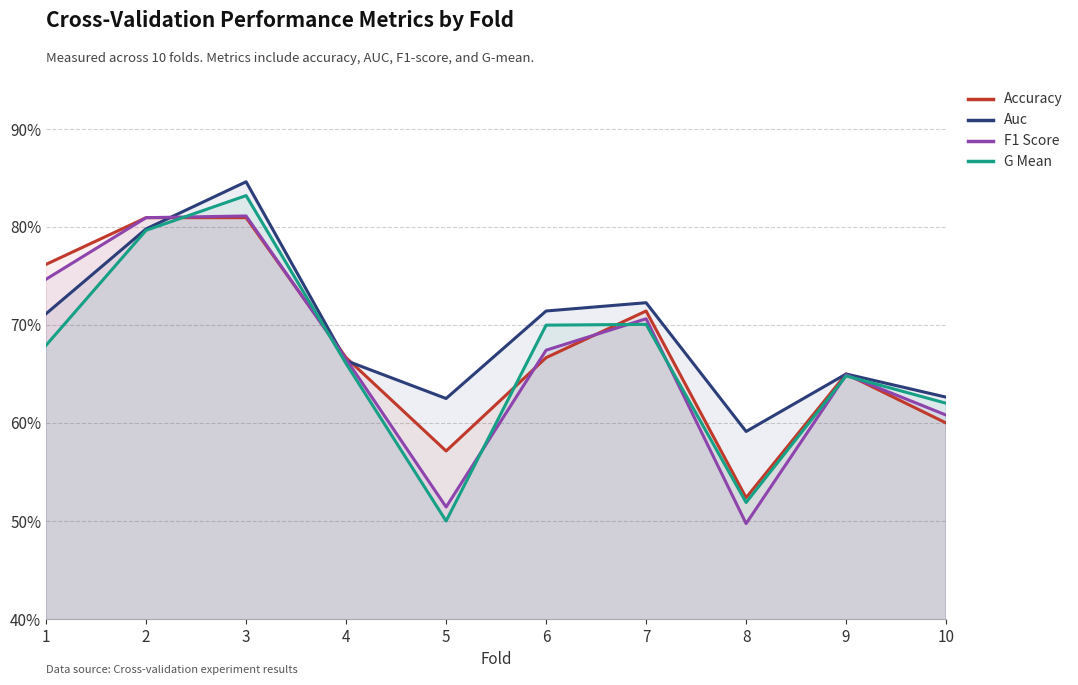

True or false: Auc has a value of 0.9 at 10.

False